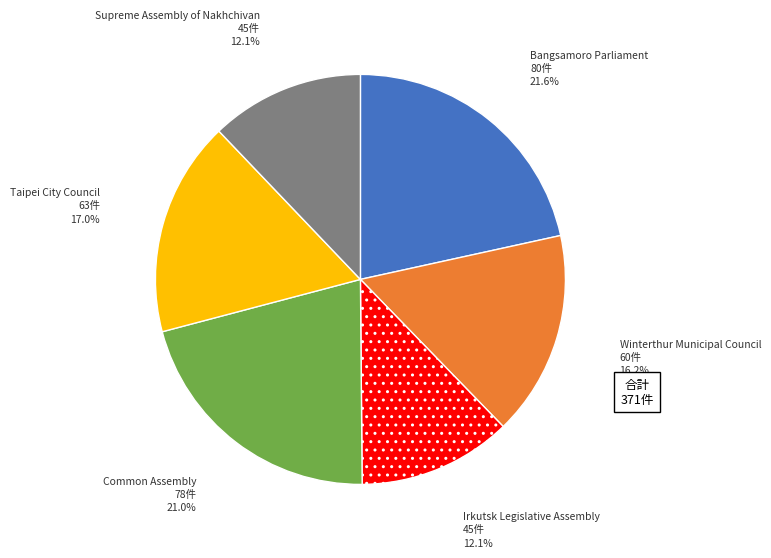

To the nearest percent, what is the average slice percentage?

17%